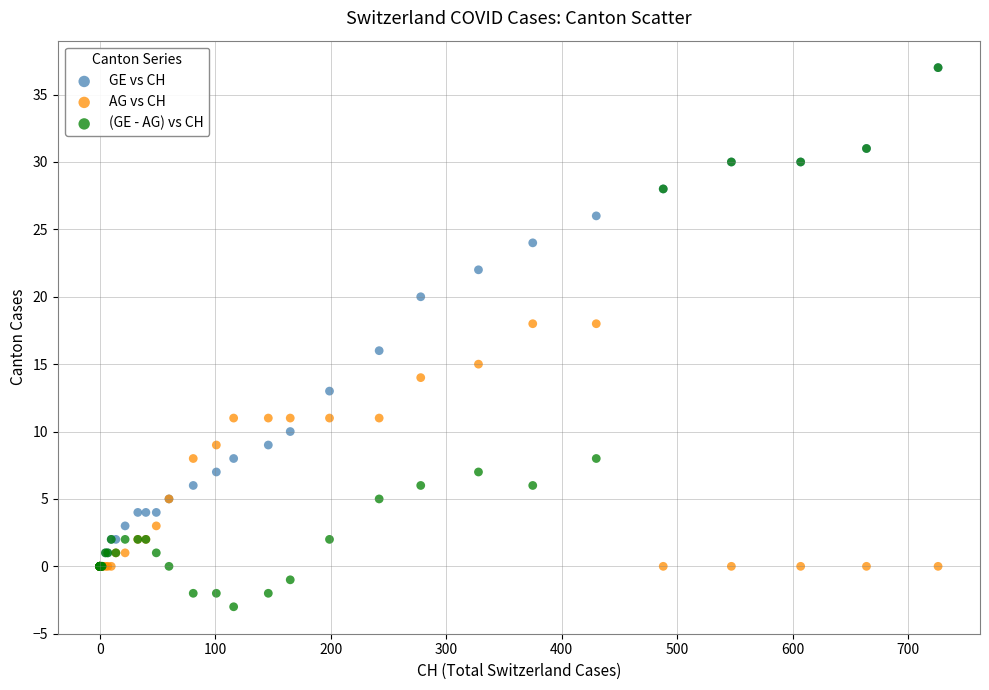

What are all the series names shown in the legend?

GE vs CH, AG vs CH, (GE - AG) vs CH